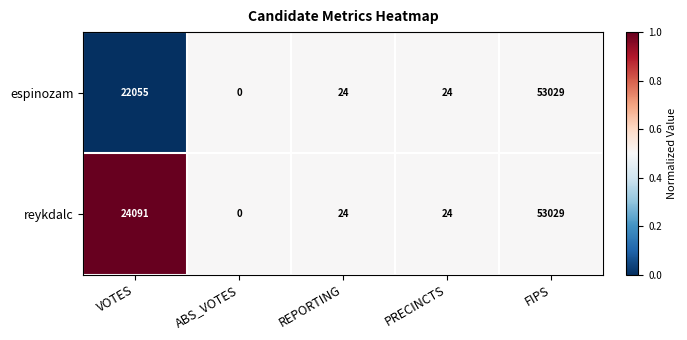

List the series in order of their overall mean, highest first.

reykdalc, espinozam